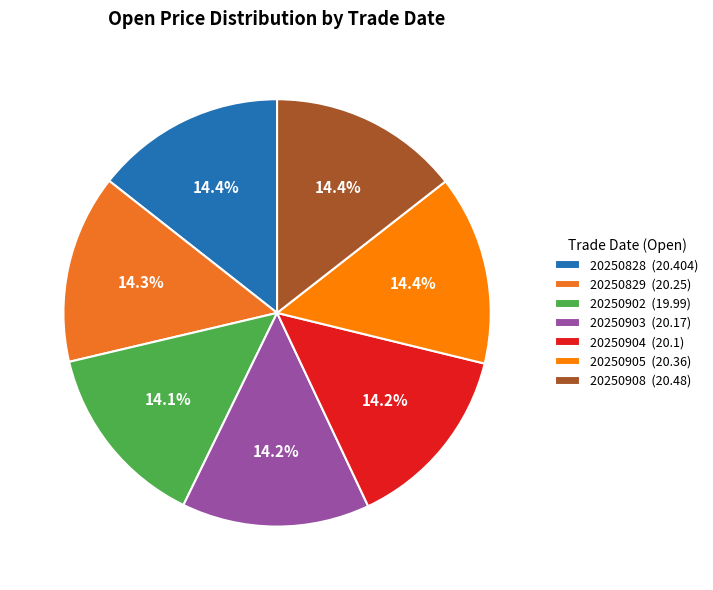

Count the number of slices in the pie.

7